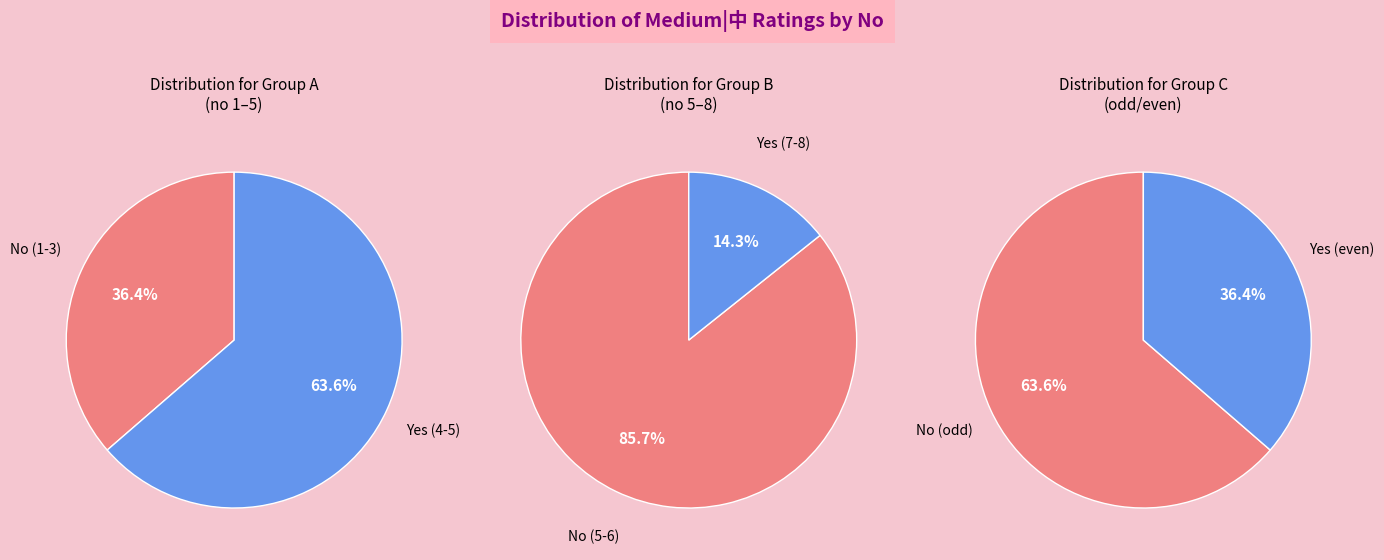

What percentage is the 5 slice, to the nearest percent?

29%